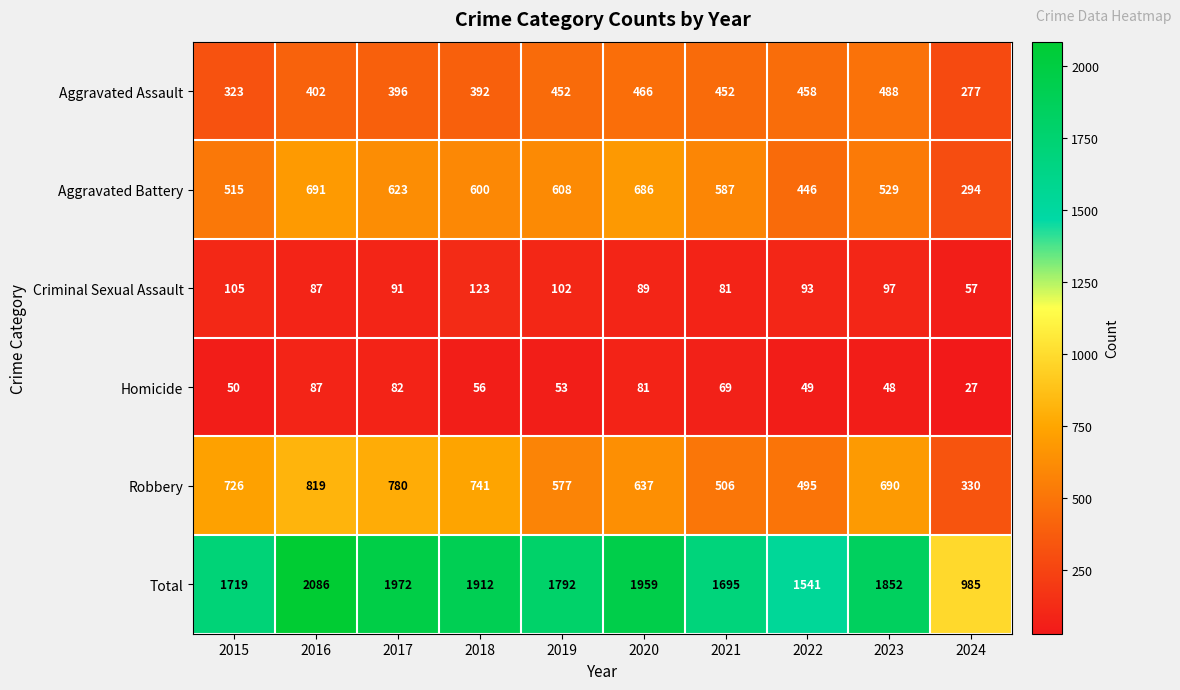

True or false: Aggravated Battery has a value of 256 at 2022.

False